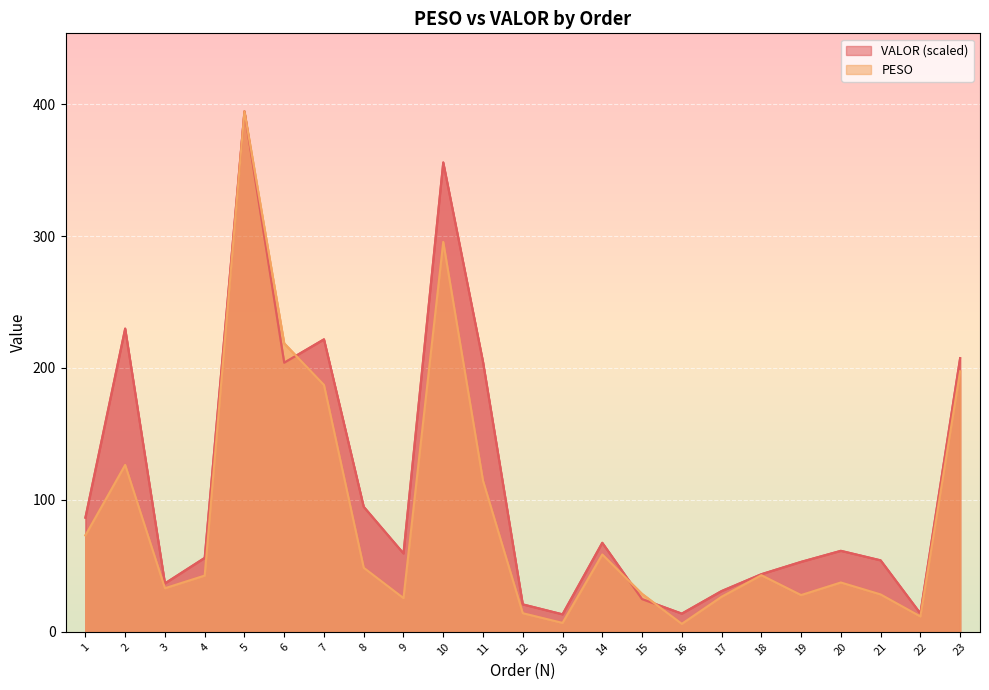

Where is the first local maximum for VALOR?

2